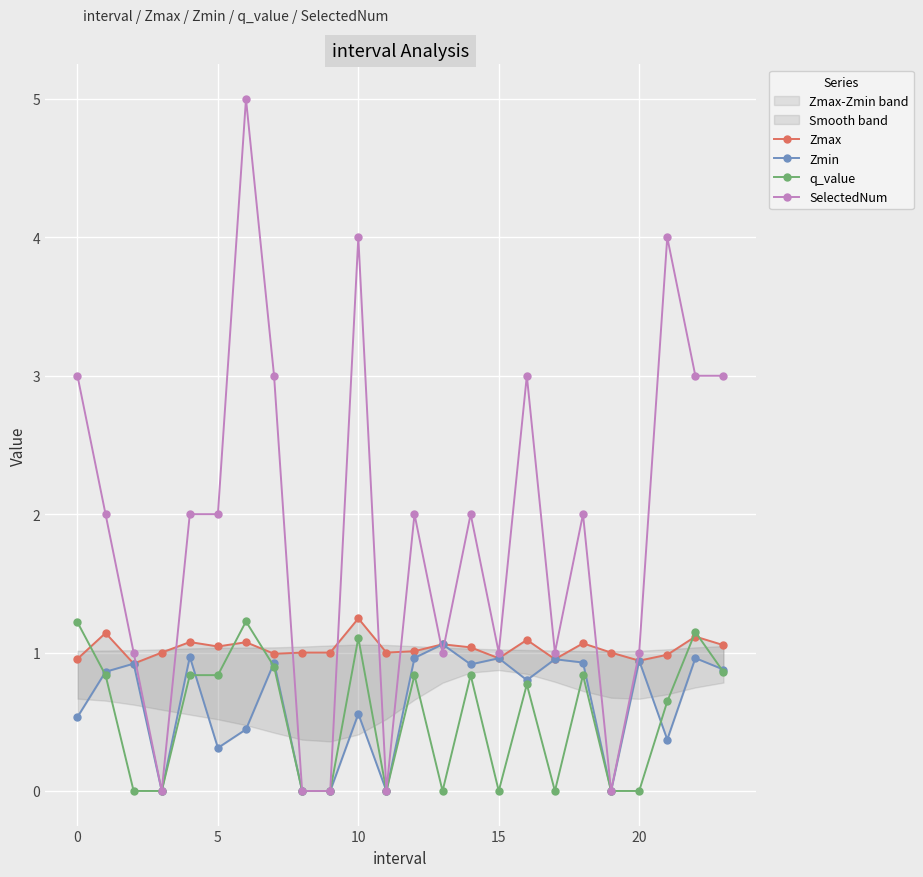

How many intersections are there between SelectedNum and Zmax?

10